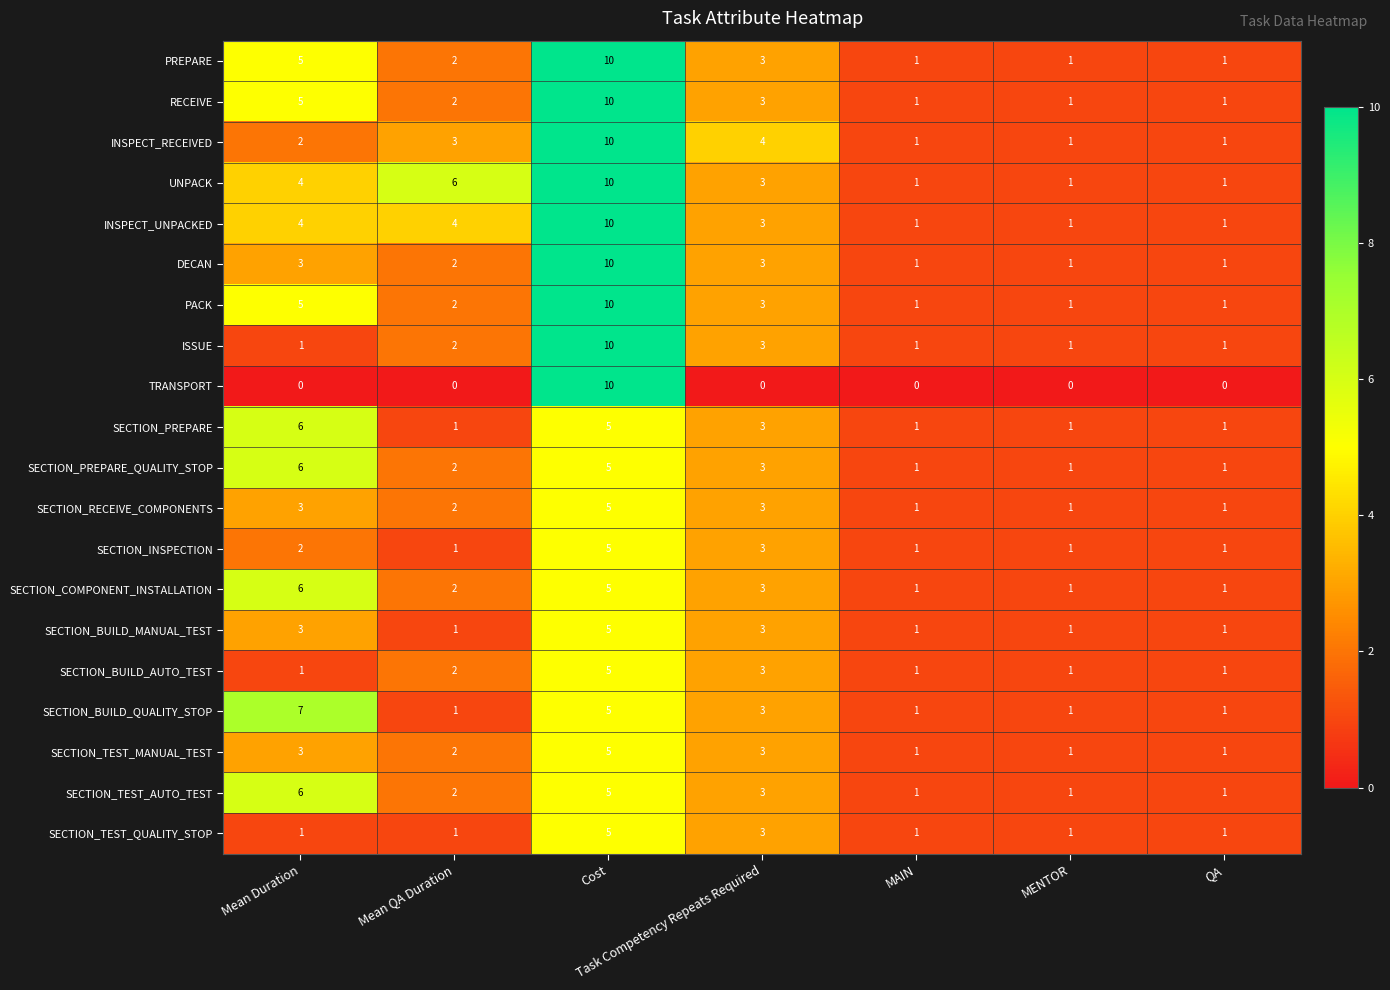

The value of UNPACK at Mean Duration is 2. True or false?

False